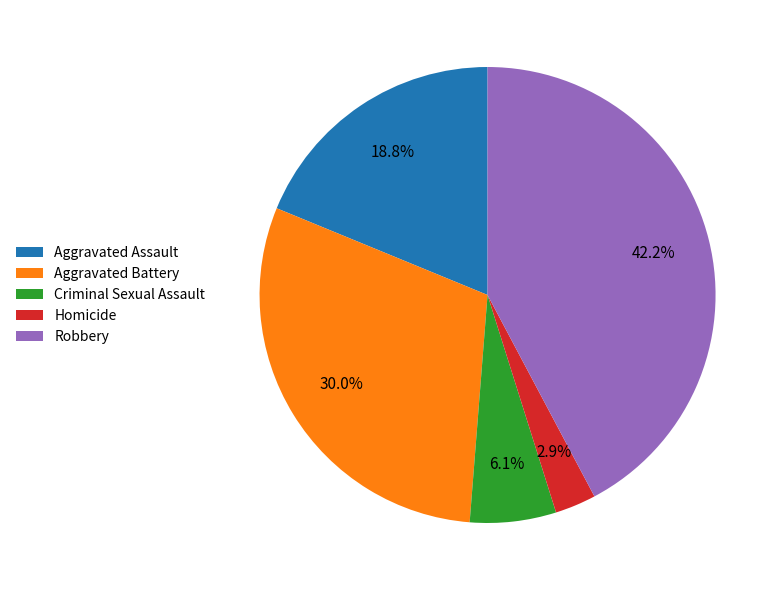

The Aggravated Battery slice represents 37% of the pie. True or false?

False